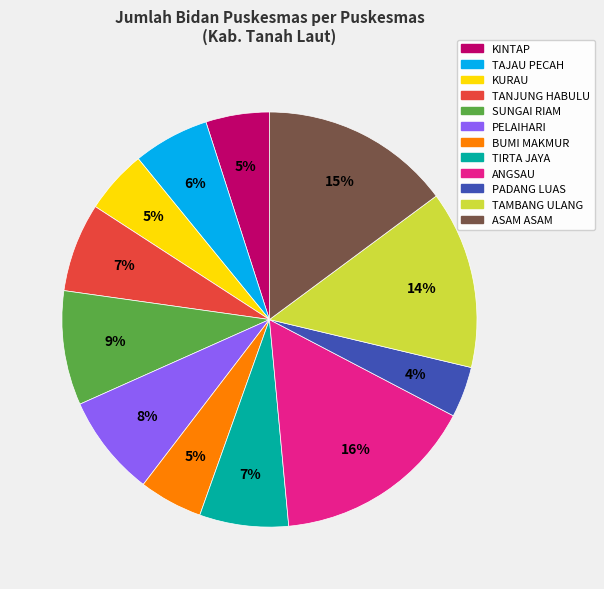

What is the smallest slice in the pie chart?

PADANG LUAS